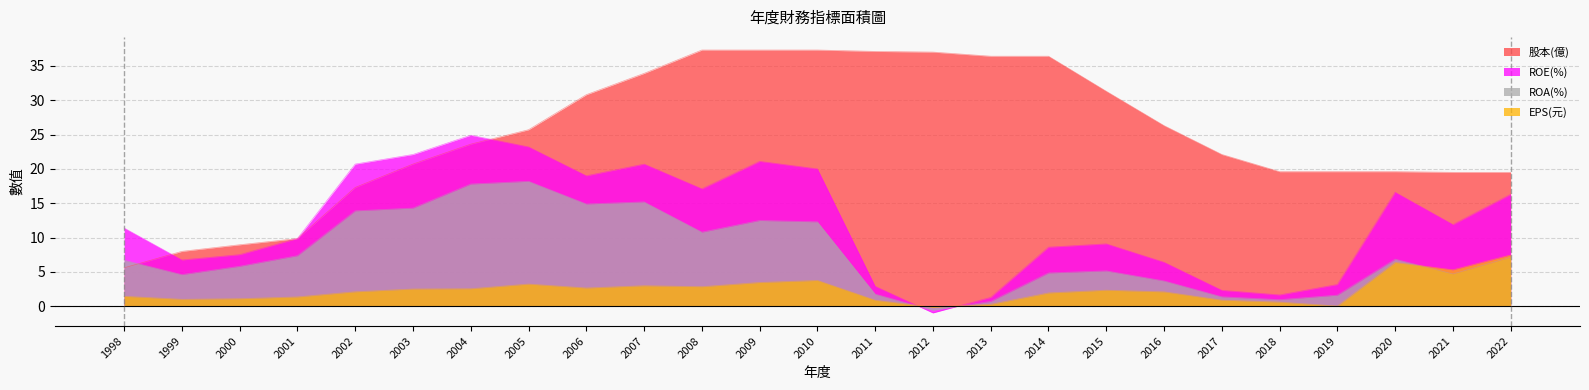

At which label does 股本(億) first exceed 23?

2004